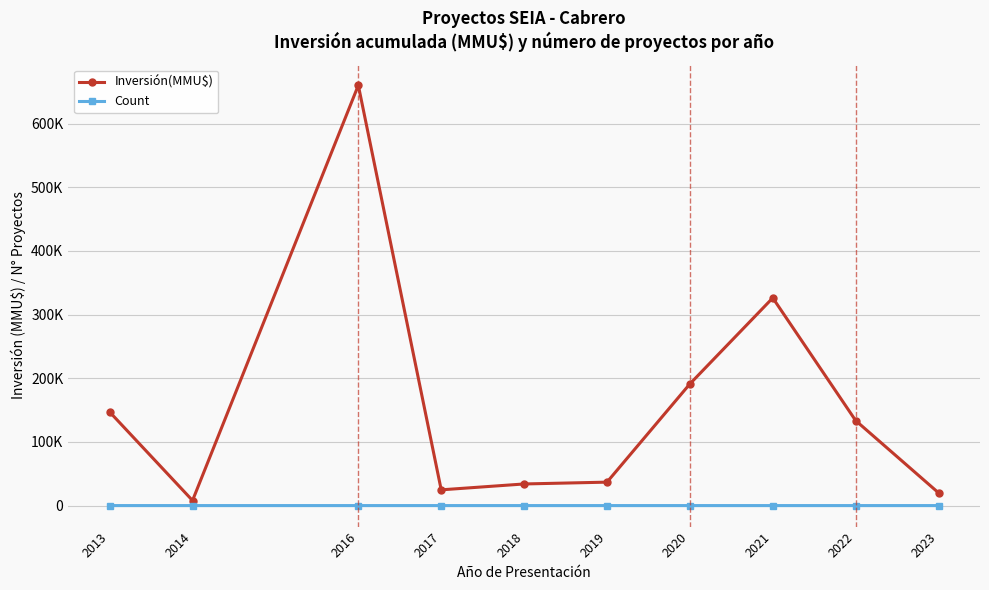

Does the chart have visible grid lines?

Yes